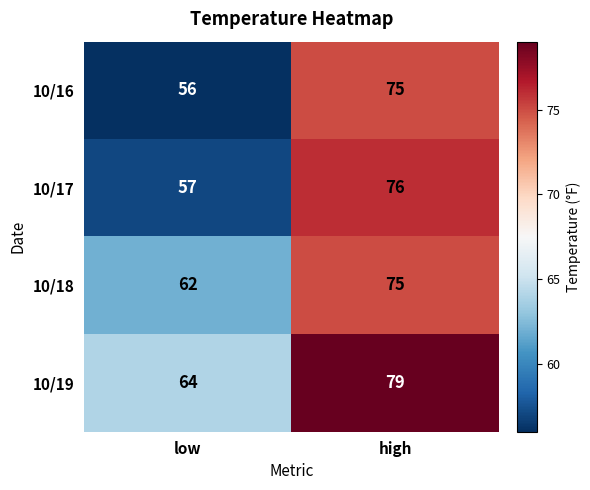

Is the value of 10/16 at low greater than the value of 10/17 at low?

No